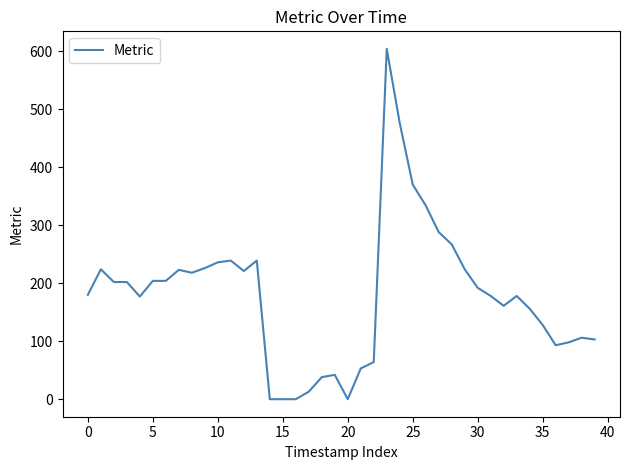

What is the greatest value displayed?

604